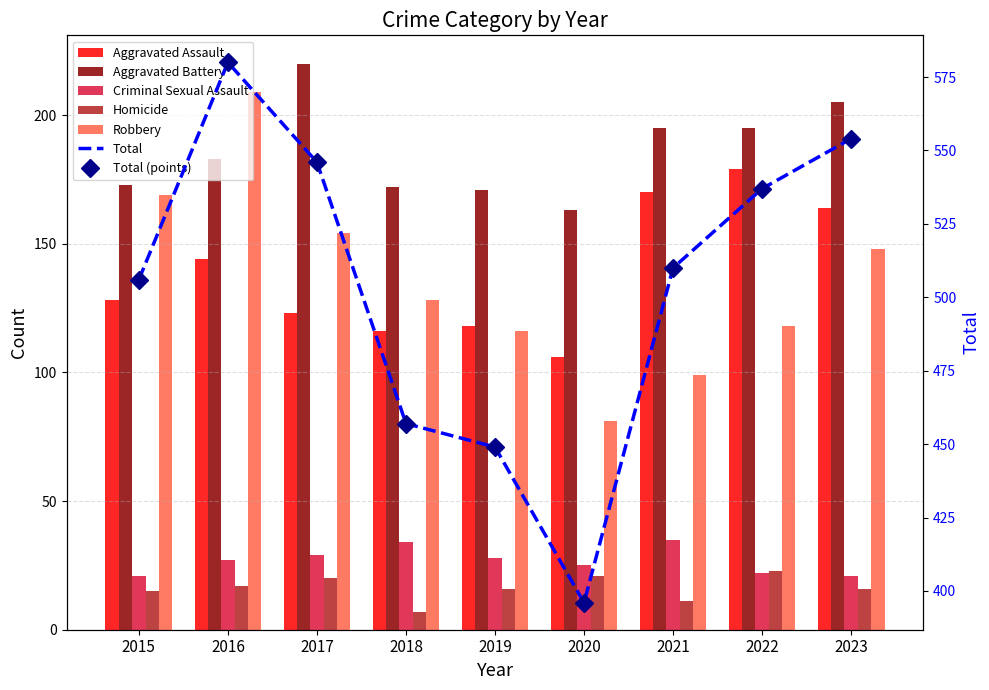

Where is Homicide nearest to the value 15?

2015